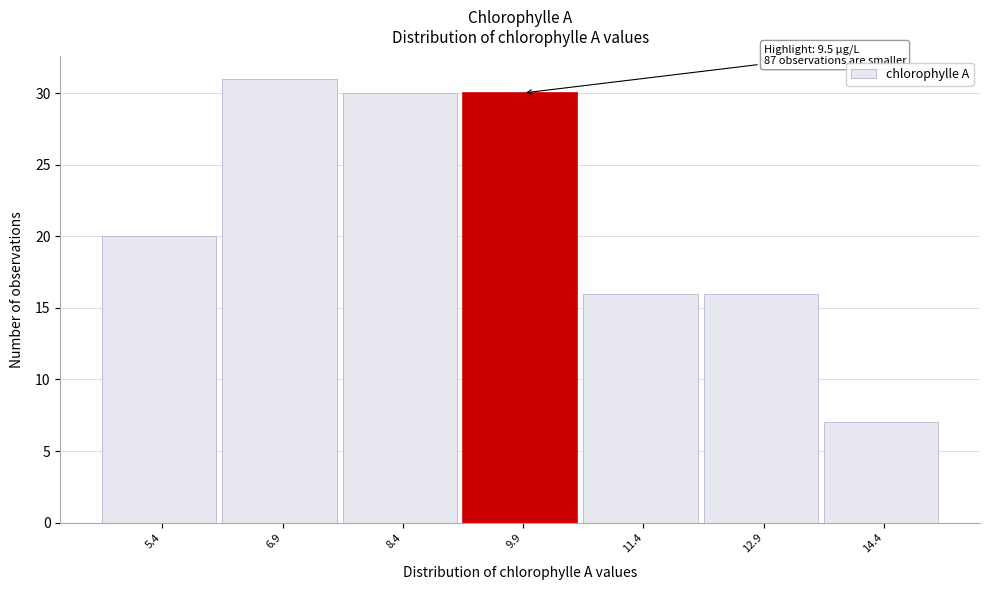

Which range on the x-axis has the tallest bar?

6.15 to 7.65